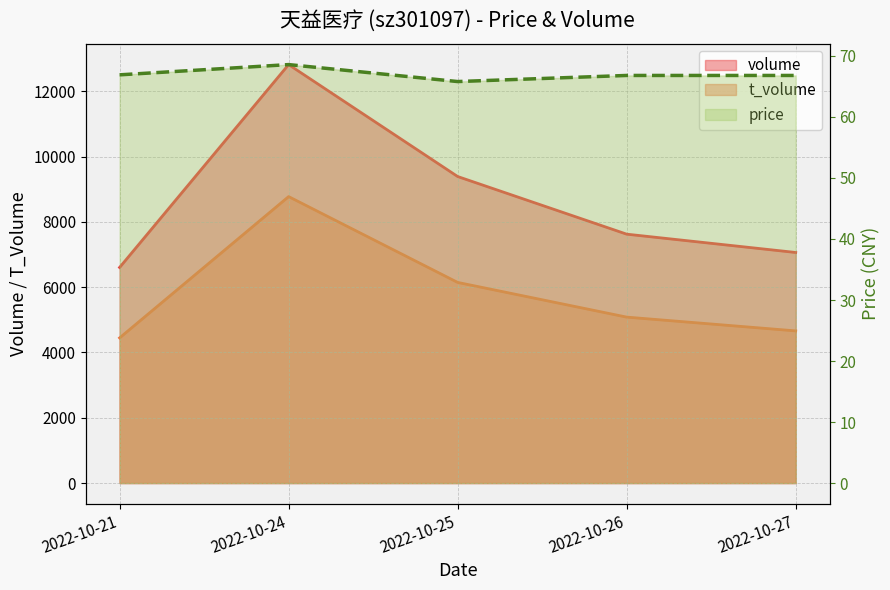

True or false: t_volume and volume intersect in this chart.

False